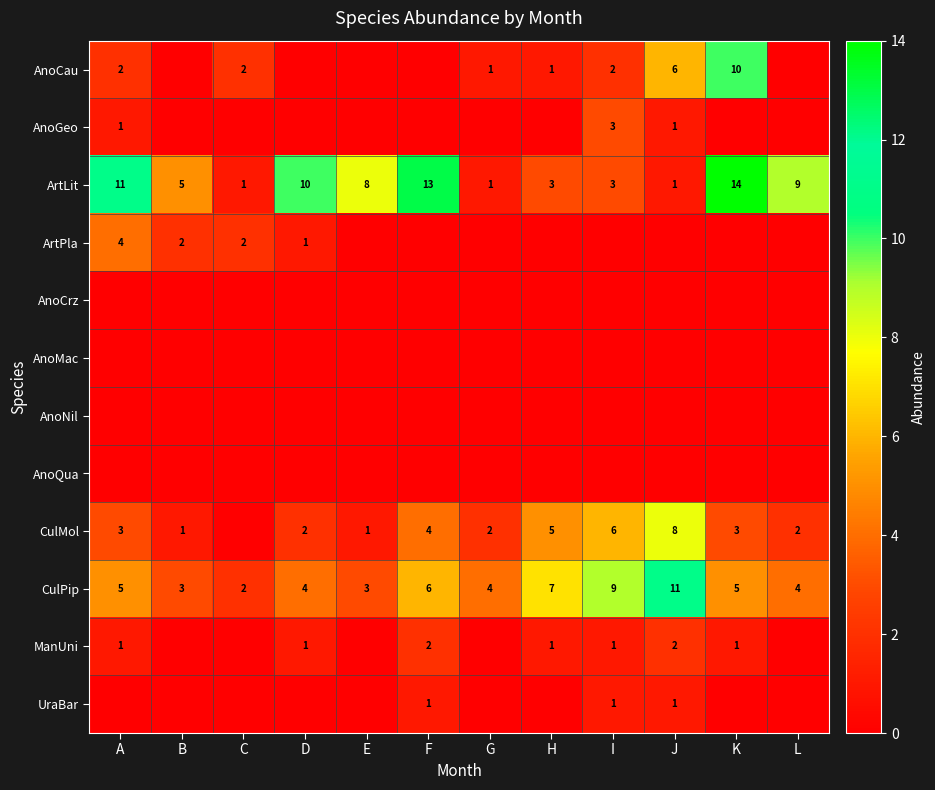

How many CulPip values are between 4 and 7?

7